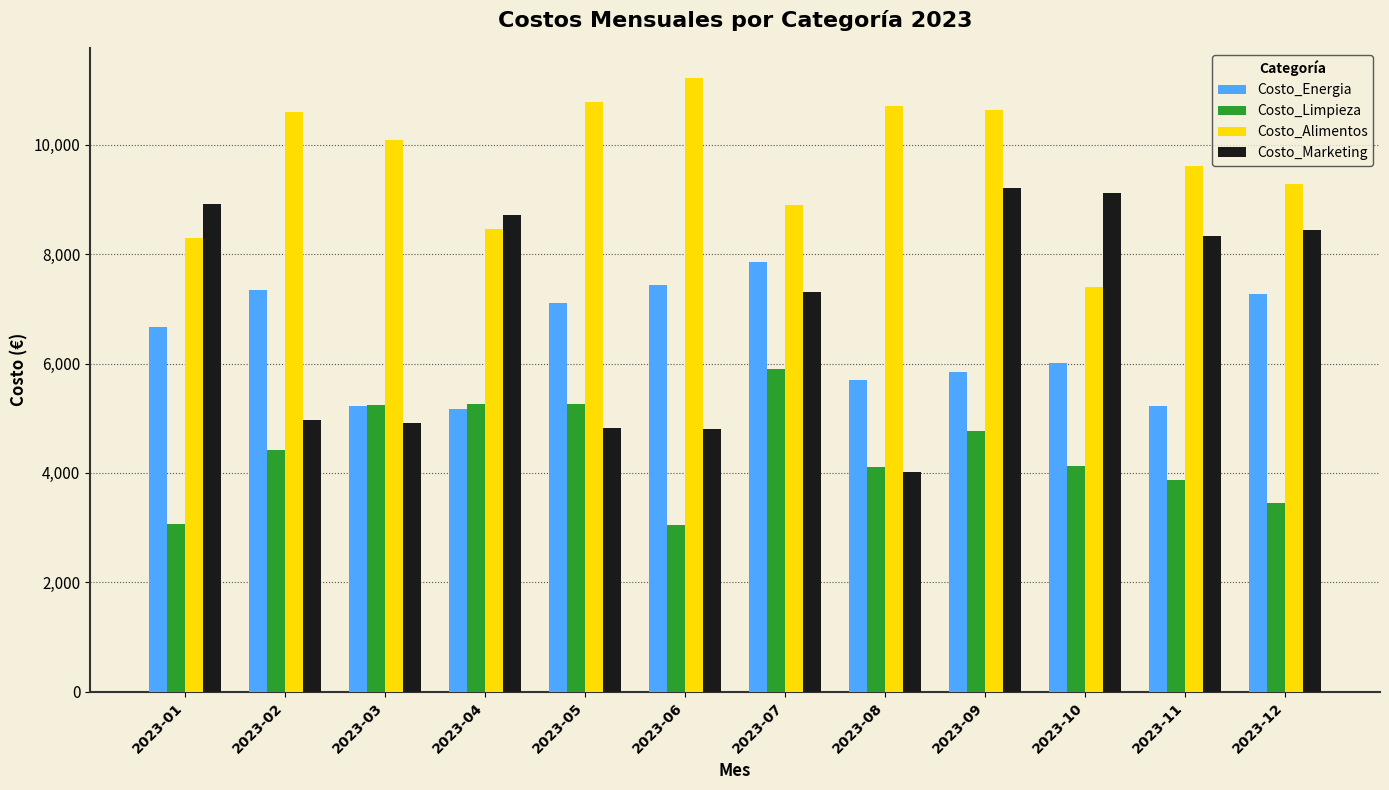

Which series changed the most between 2023-08 and 2023-12?

Costo_Marketing